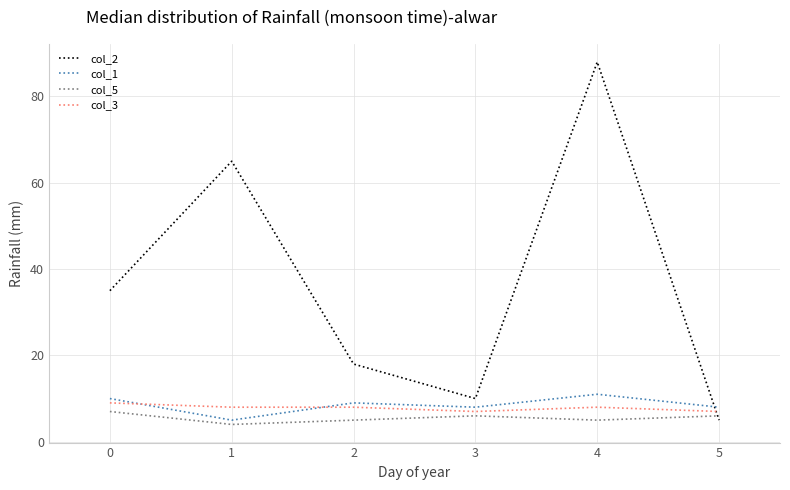

What is the maximum value for col_1?

11